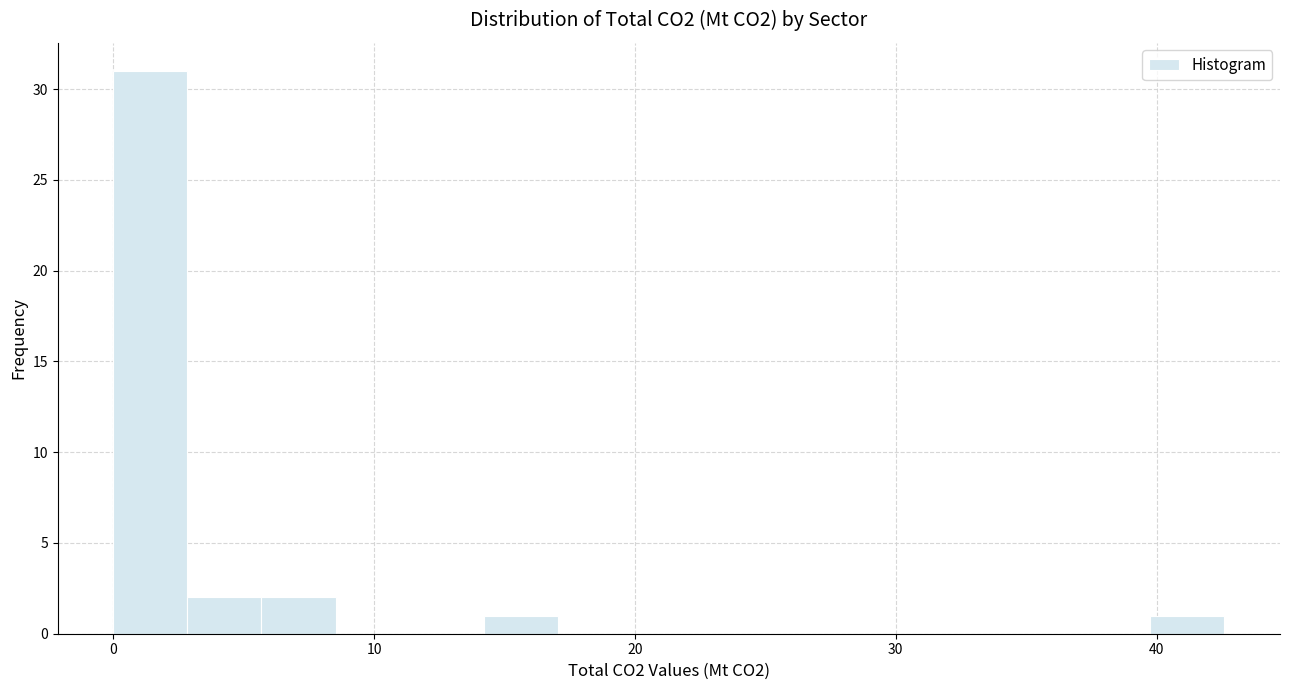

Around what value on the x-axis is the tallest bar? Give the approximate position of its centre, as read against the axis.

1